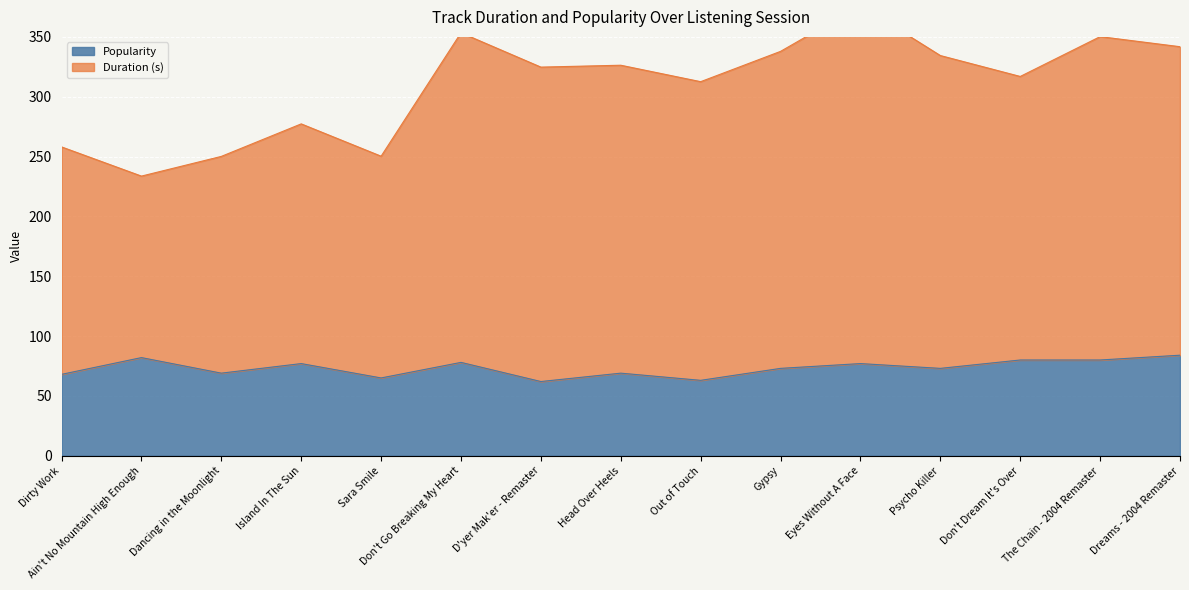

How many data points does each series have?

15